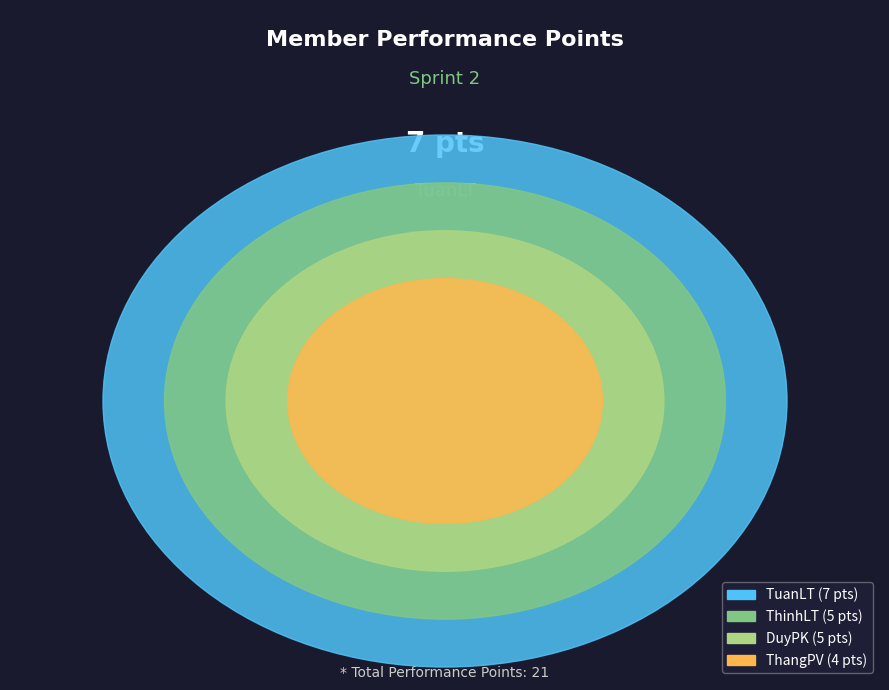

How many segments does this pie chart have?

4